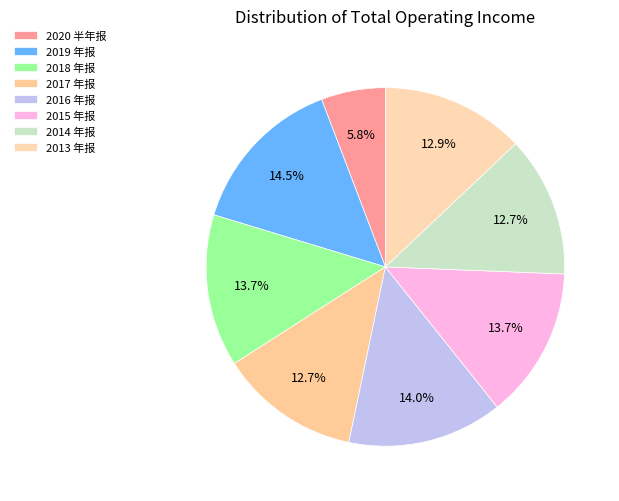

To the nearest percent, what portion does 2016 年报 represent?

14%